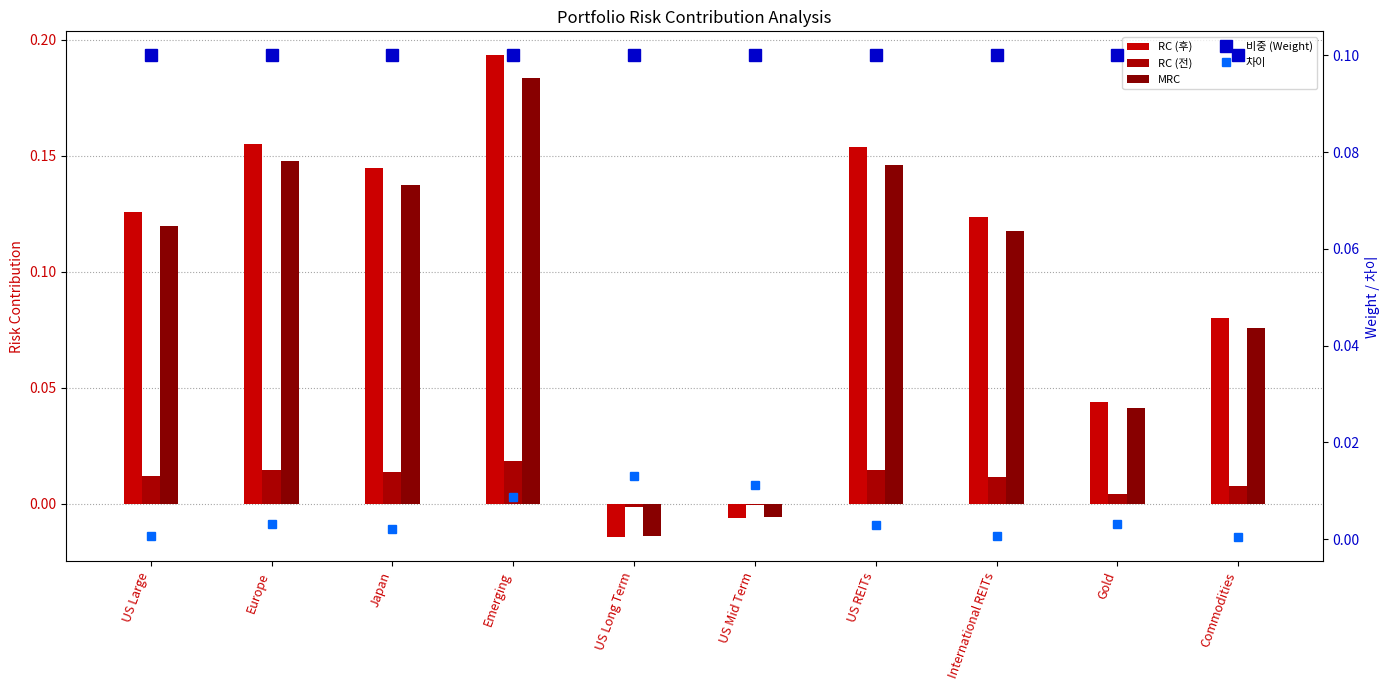

Which category has the lowest value across all series?

US Long Term